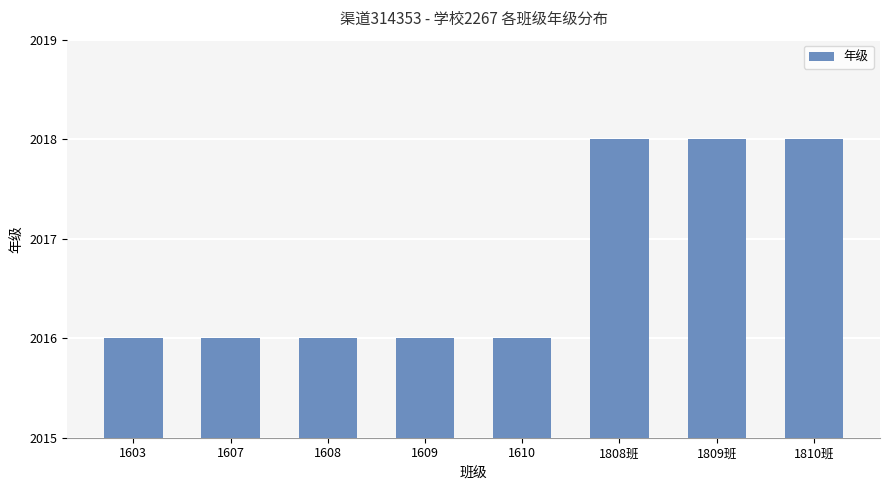

What is the ratio of the value at 1607 to the value at 1809班?

1.0